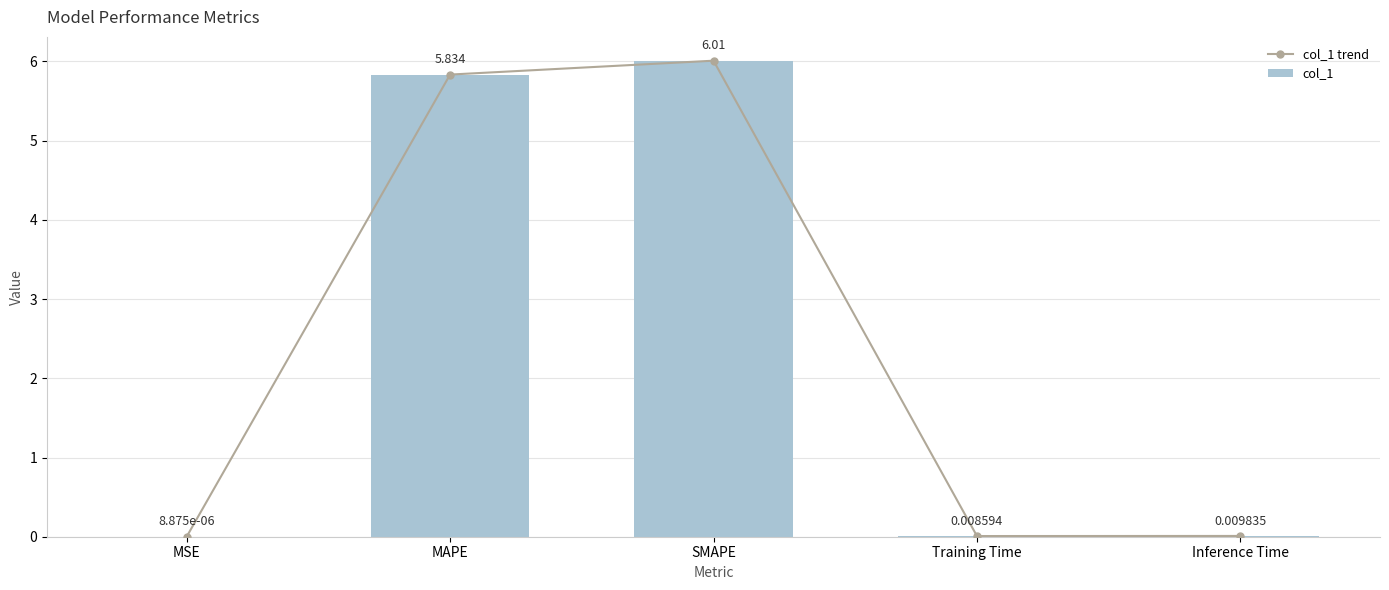

What is the label of the 1st bar from the left?

MSE